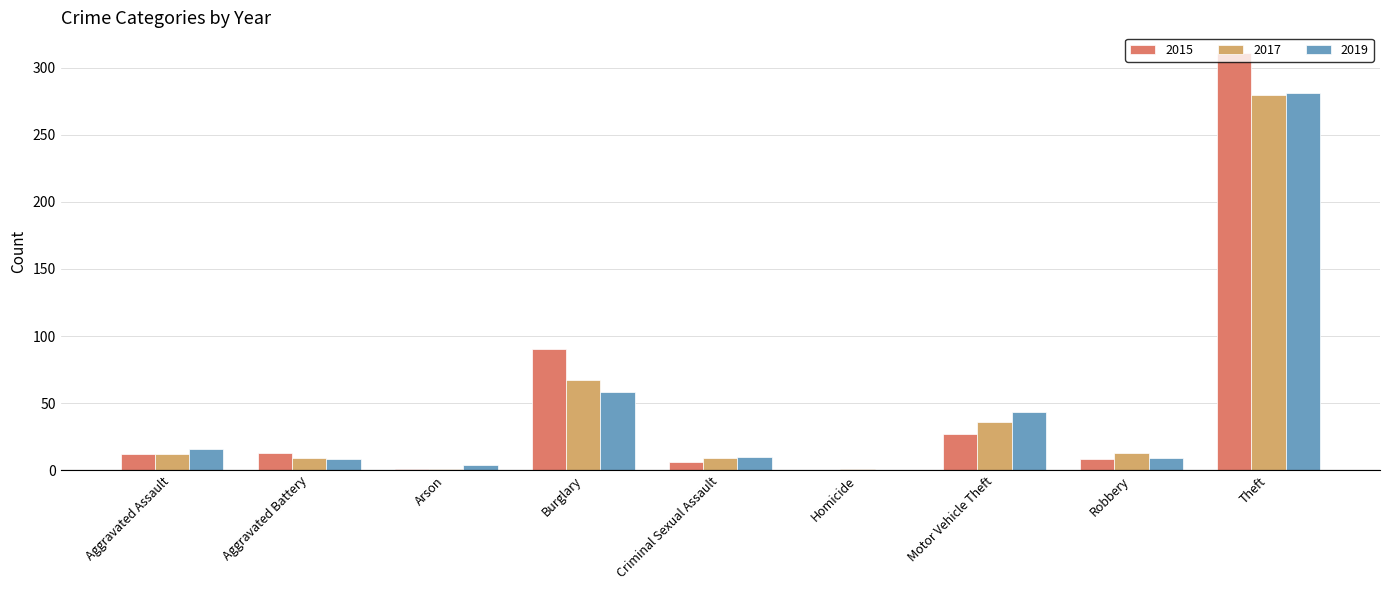

What is the sum of all 2017 values?

428